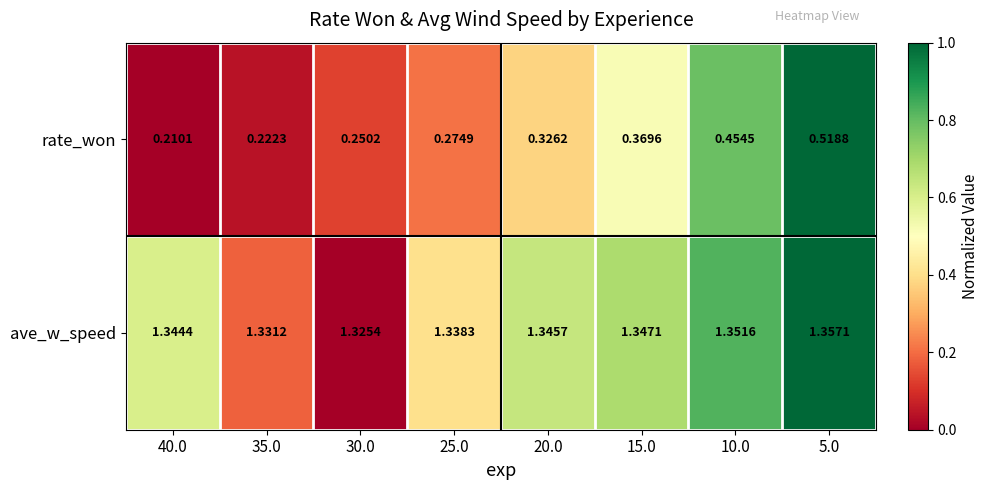

At which category is the sum across all series the highest?

5.0